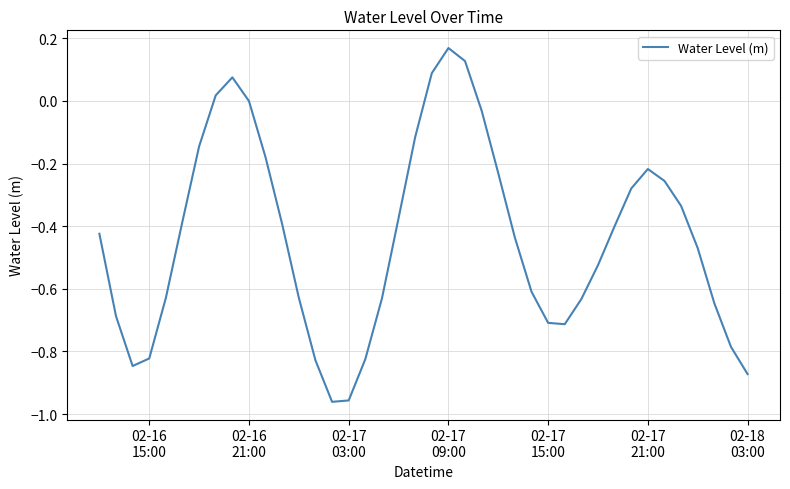

What is the difference between the maximum and minimum values?

1.1